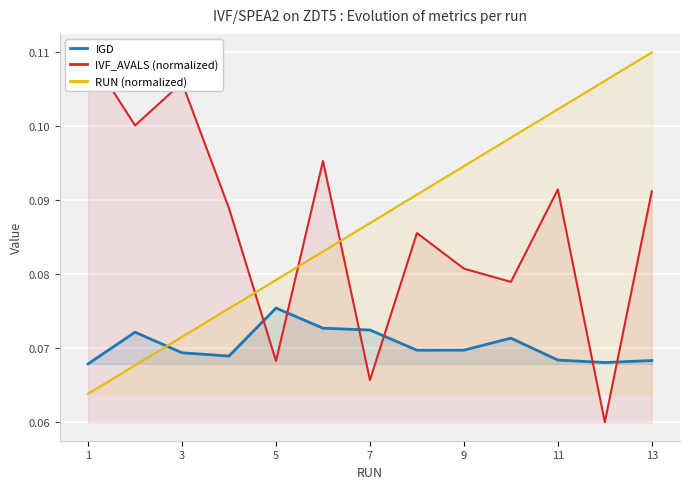

Which series has the largest range (max minus min)?

IVF_AVALS (normalized)